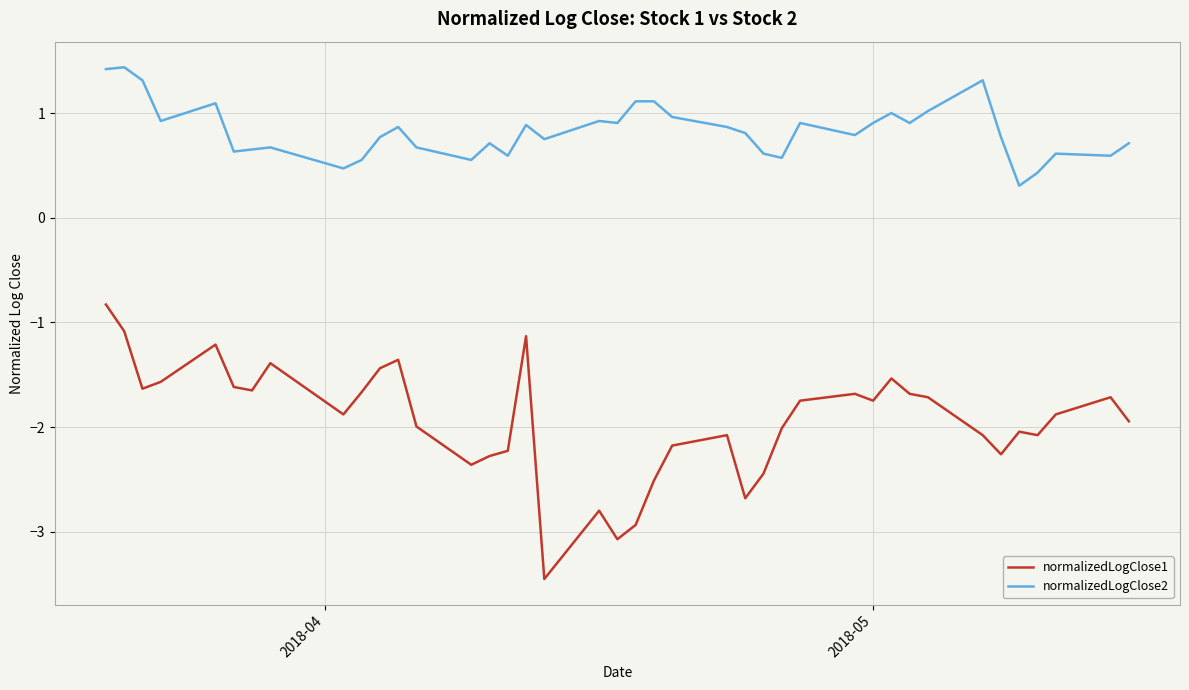

Which series has the largest total across all categories?

normalizedLogClose2